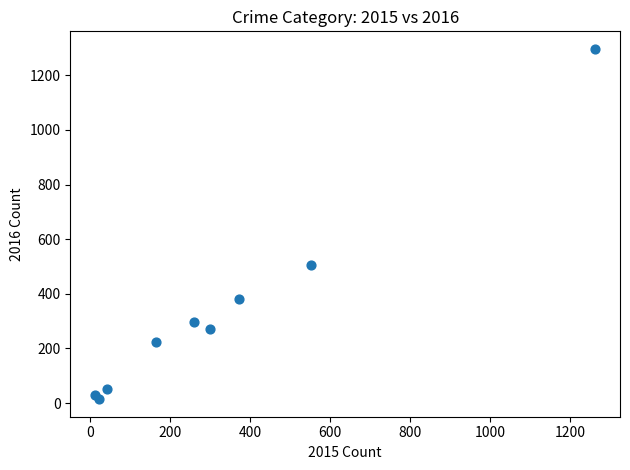

What Y value in the scatter plot is closest to 655?

505